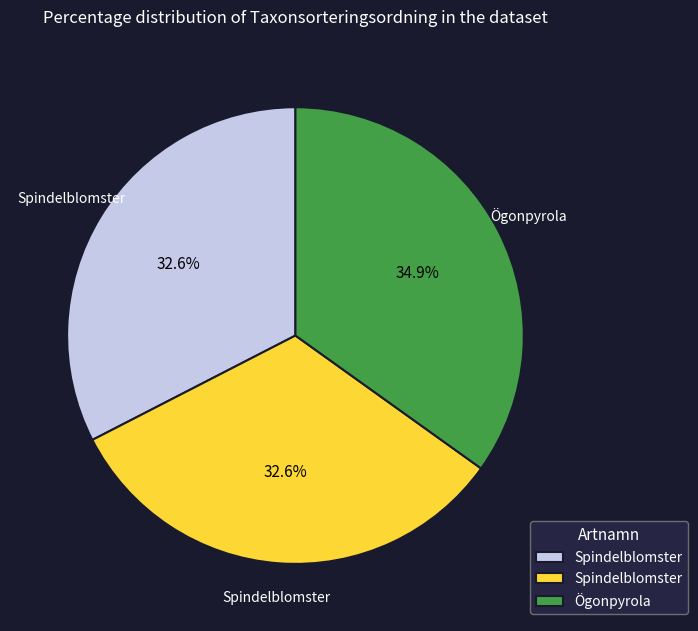

Is there any slice that represents more than half of the pie?

No